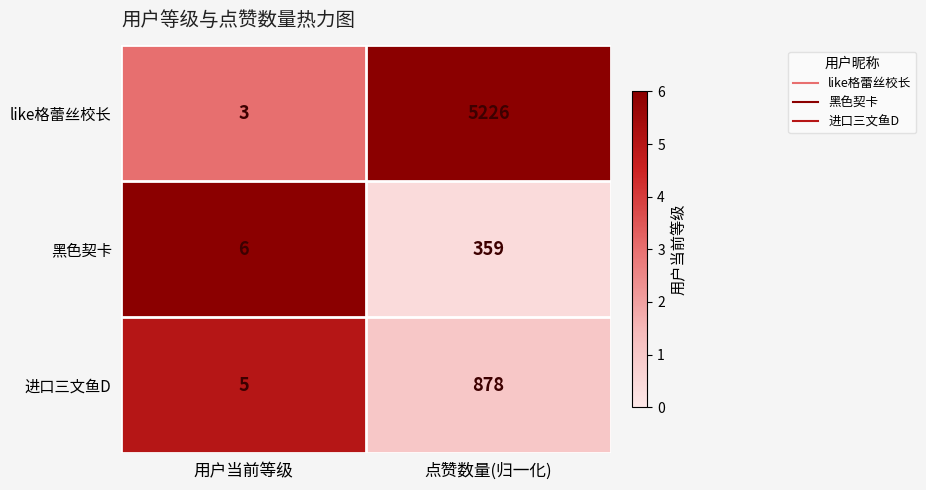

At which category is the sum across all series the highest?

点赞数量(归一化)